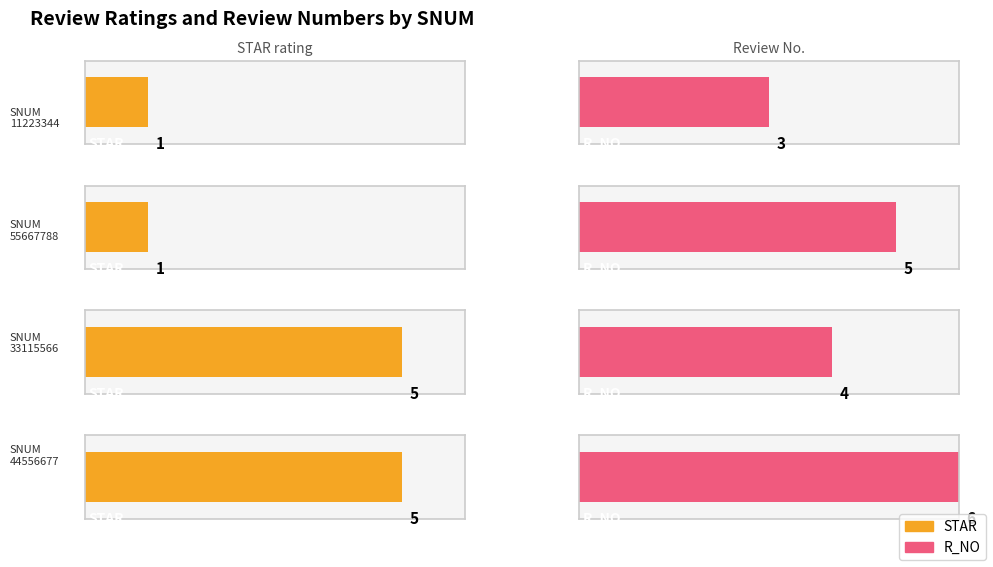

Which series changed the most between 11223344 and 44556677?

STAR